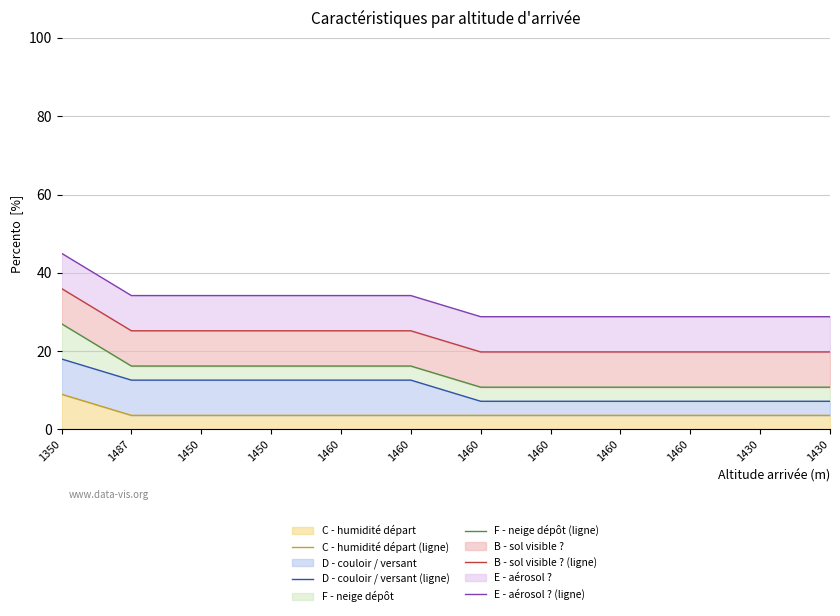

Which label corresponds to the largest value in the chart?

1350